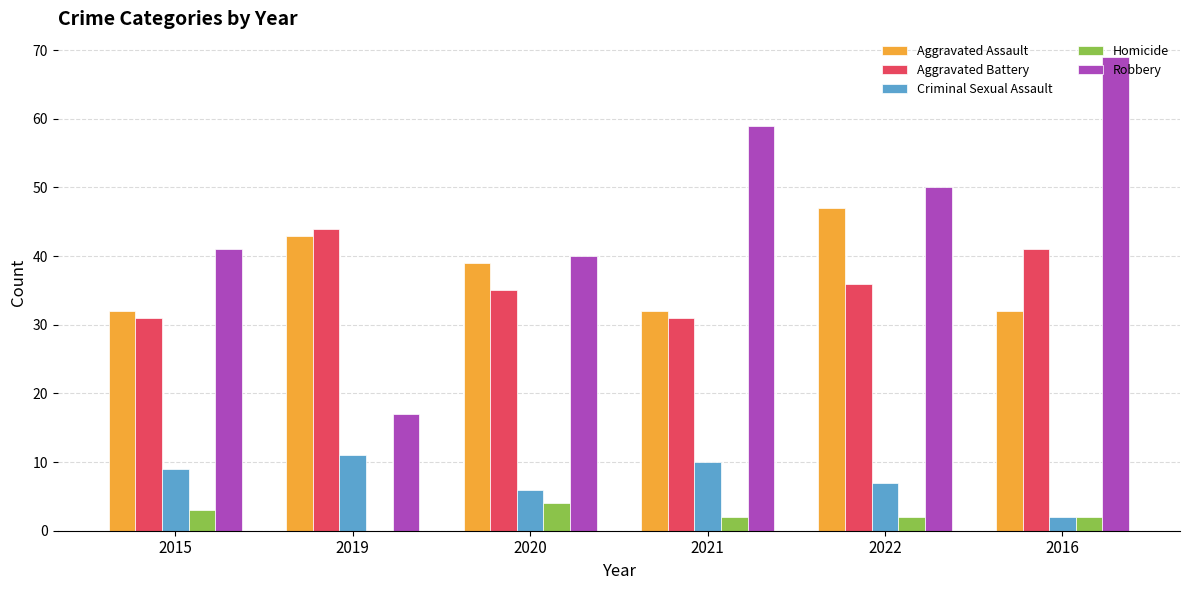

Reading left to right, what are all the values shown in this chart?

Aggravated Assault: 32	43	39	32	47	32
Aggravated Battery: 31	44	35	31	36	41
Criminal Sexual Assault: 9	11	6	10	7	2
Homicide: 3	0	4	2	2	2
Robbery: 41	17	40	59	50	69